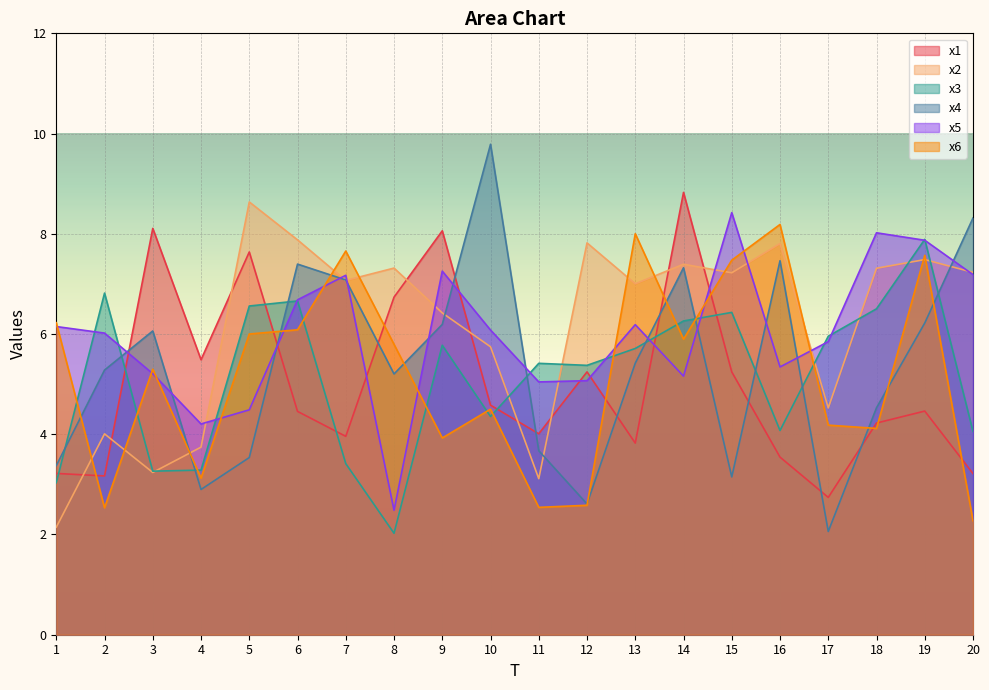

The value of x3 at 12 is 1.6. True or false?

False